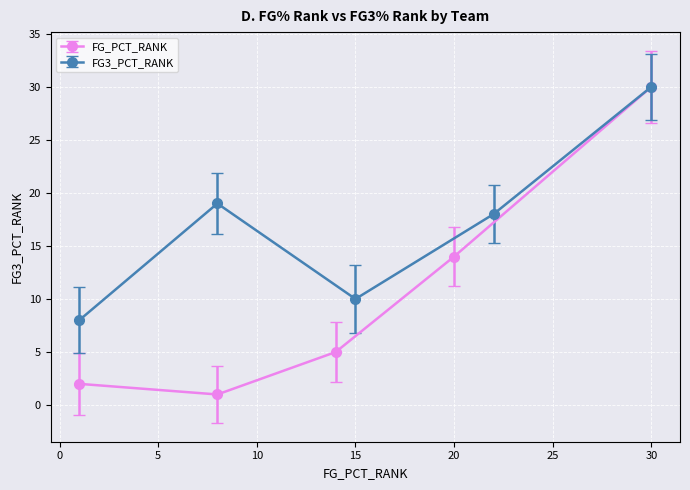

Count the number of data series in this chart.

2